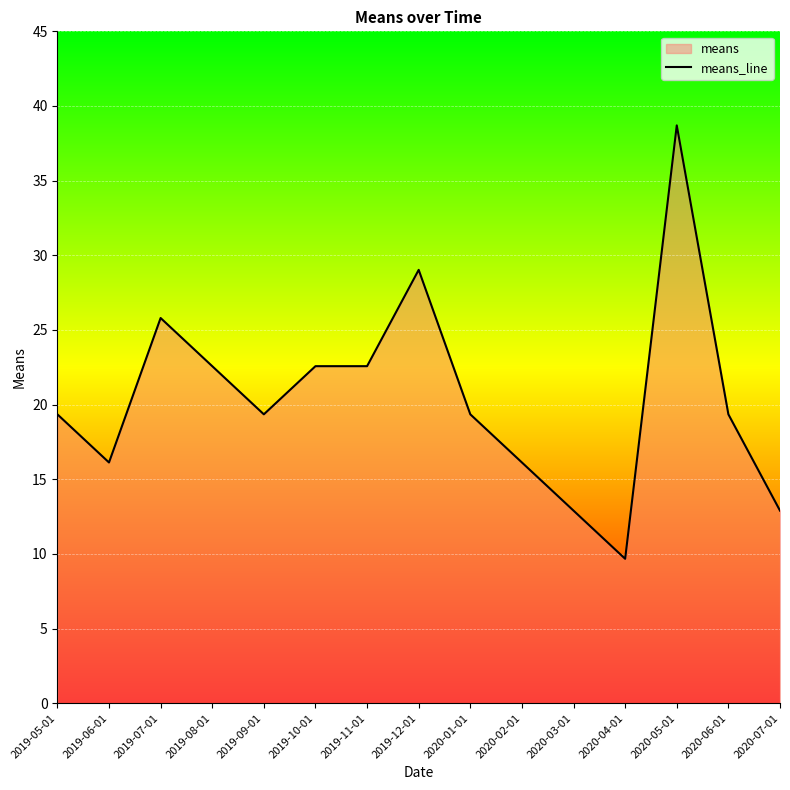

List the labels in order of value, smallest first.

2020-04-01, 2020-03-01, 2020-07-01, 2019-06-01, 2020-02-01, 2019-05-01, 2019-09-01, 2020-01-01, 2020-06-01, 2019-08-01, 2019-10-01, 2019-11-01, 2019-07-01, 2019-12-01, 2020-05-01